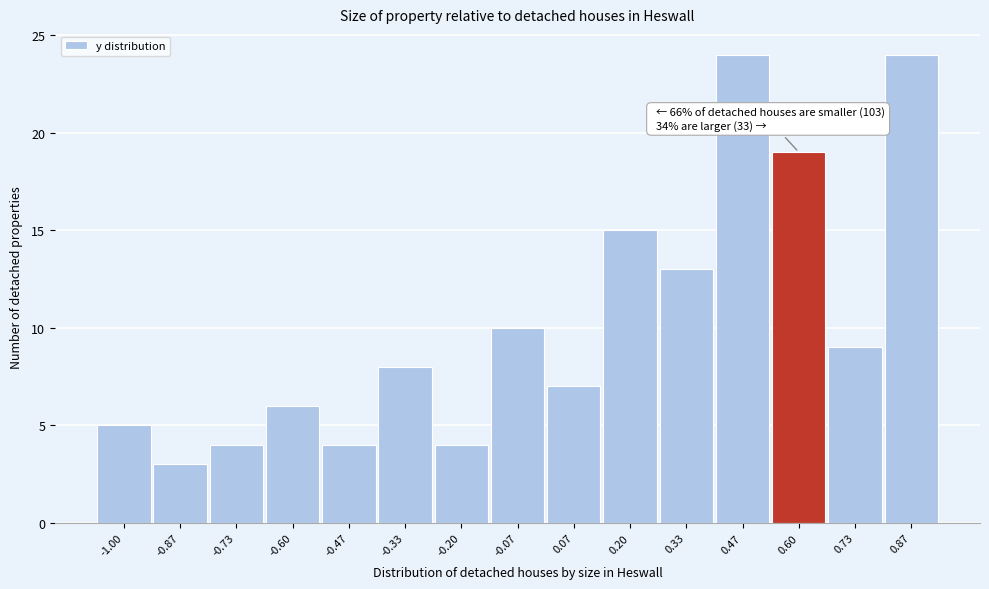

Reading left to right, what are all the values shown in this chart?

-1.00=5	-0.87=3	-0.73=4	-0.60=6	-0.47=4	-0.33=8	-0.20=4	-0.07=10	0.07=7	0.20=15	0.33=13	0.47=24	0.60=19	0.73=9	0.87=24